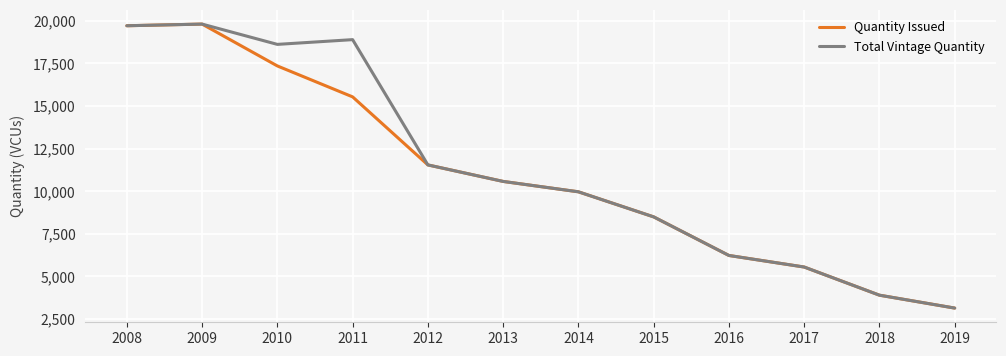

What are all the series names shown in the legend?

Quantity Issued, Total Vintage Quantity